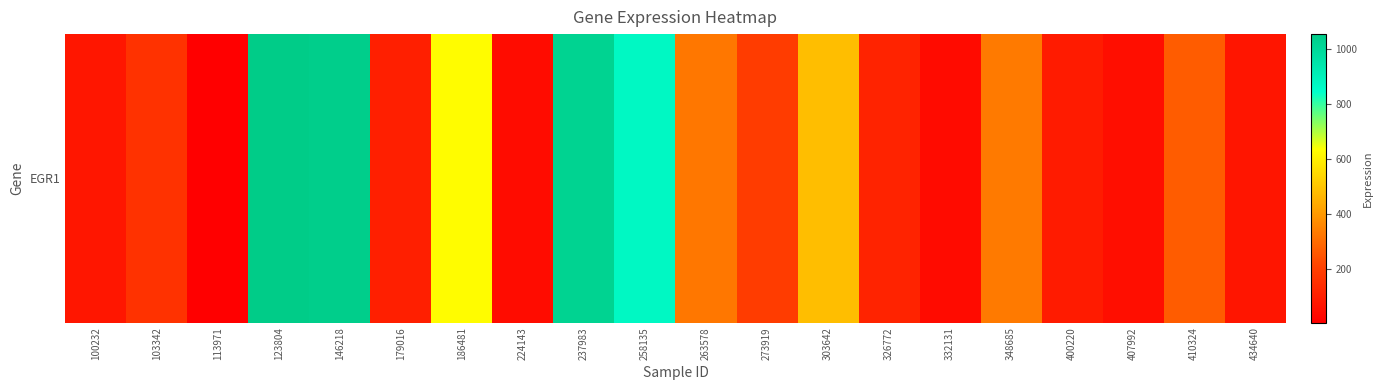

Which has a higher value, 179016 or 113971?

179016